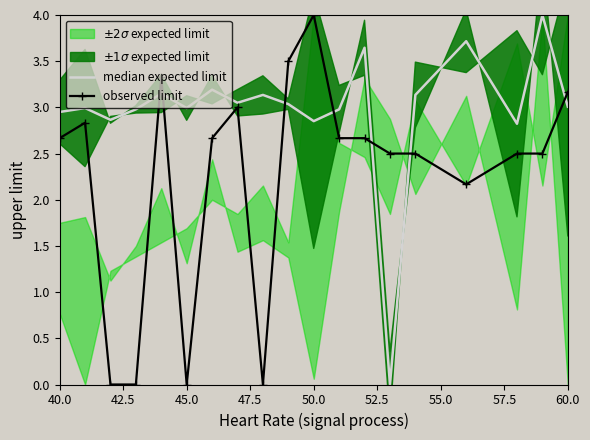

True or false: observed limit has a value of 5.4 at 60.0.

False